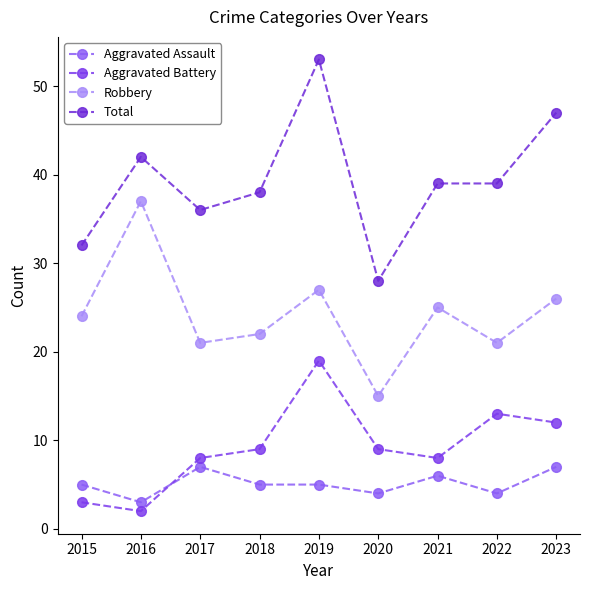

Reading right to left, what are all the values shown in this chart?

Aggravated Assault: 7	4	6	4	5	5	7	3	5
Aggravated Battery: 12	13	8	9	19	9	8	2	3
Robbery: 26	21	25	15	27	22	21	37	24
Total: 47	39	39	28	53	38	36	42	32